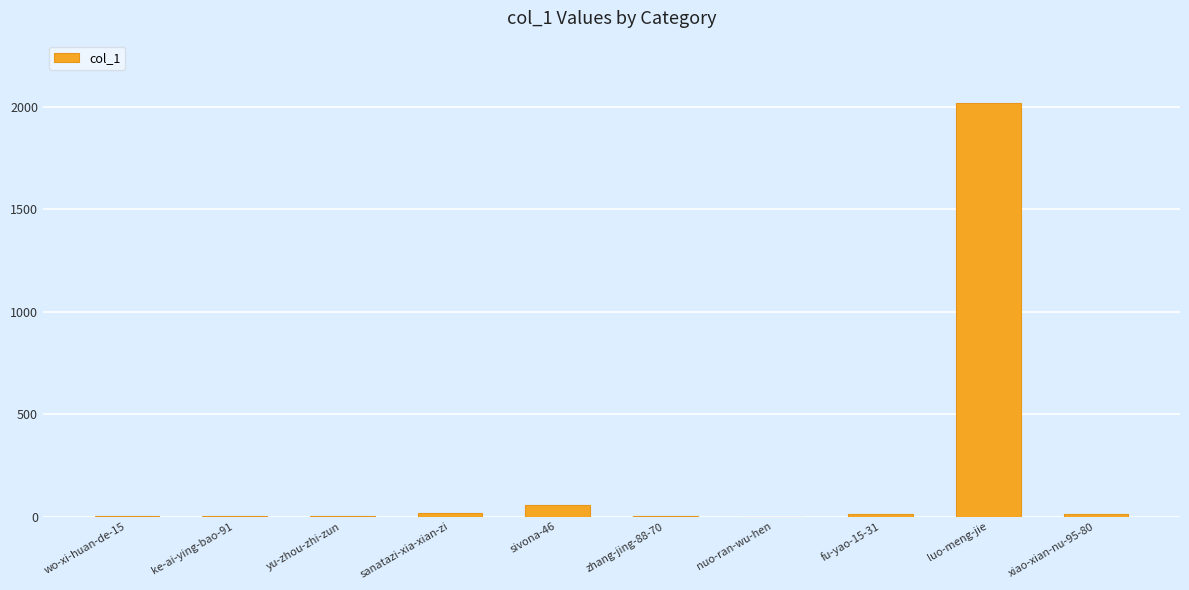

The chart shows a value of 12 at xiao-xian-nu-95-80. True or false?

True